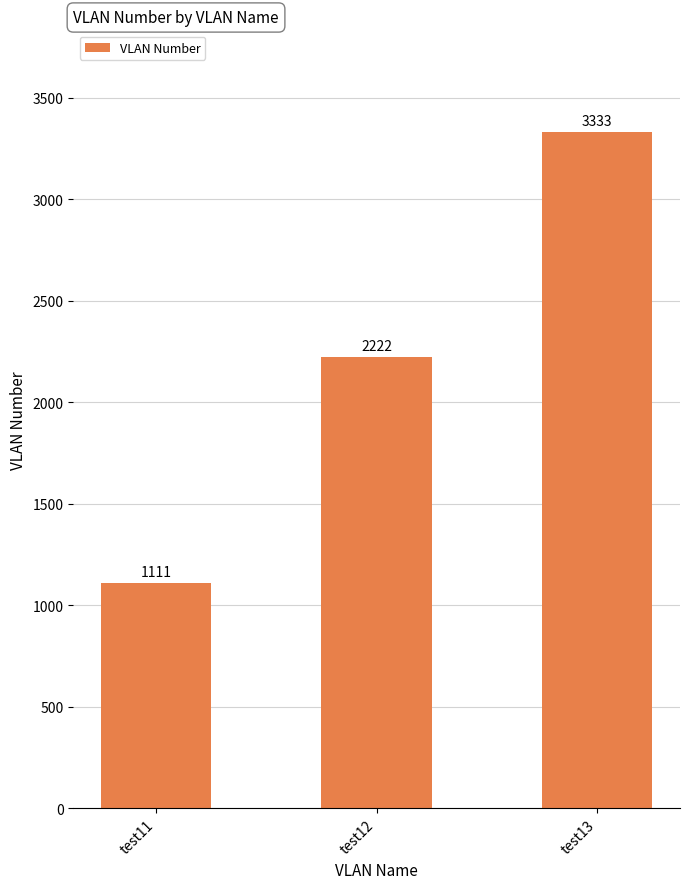

What is the difference between the values at test13 and test11?

2222